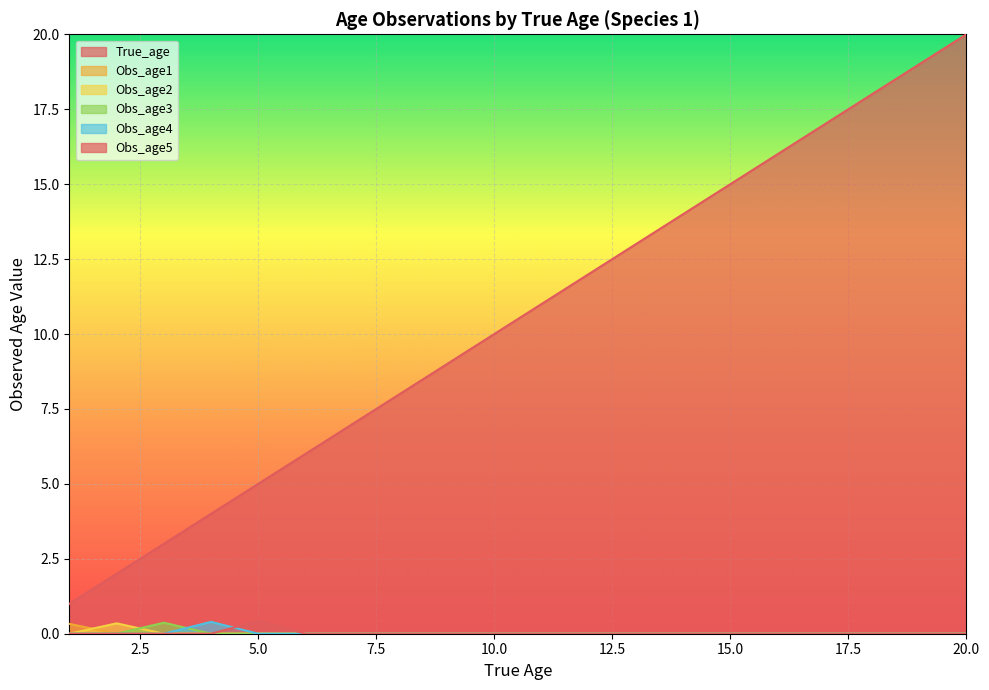

At which category is the sum across all series the highest?

20